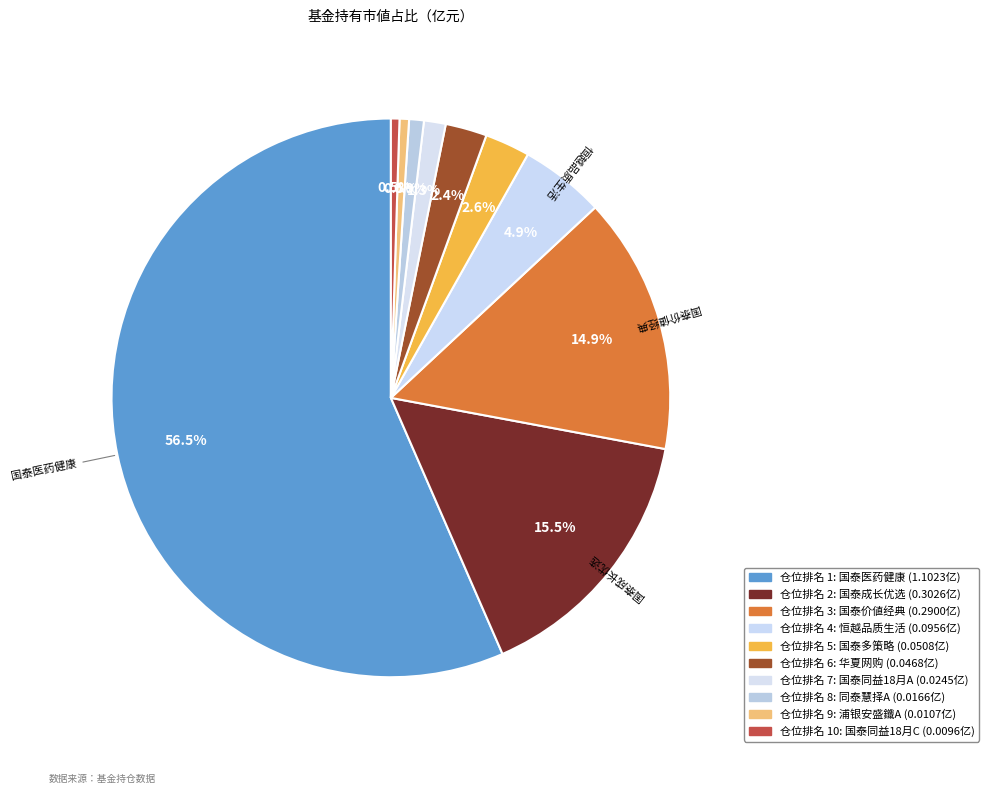

Count the number of slices in the pie.

10